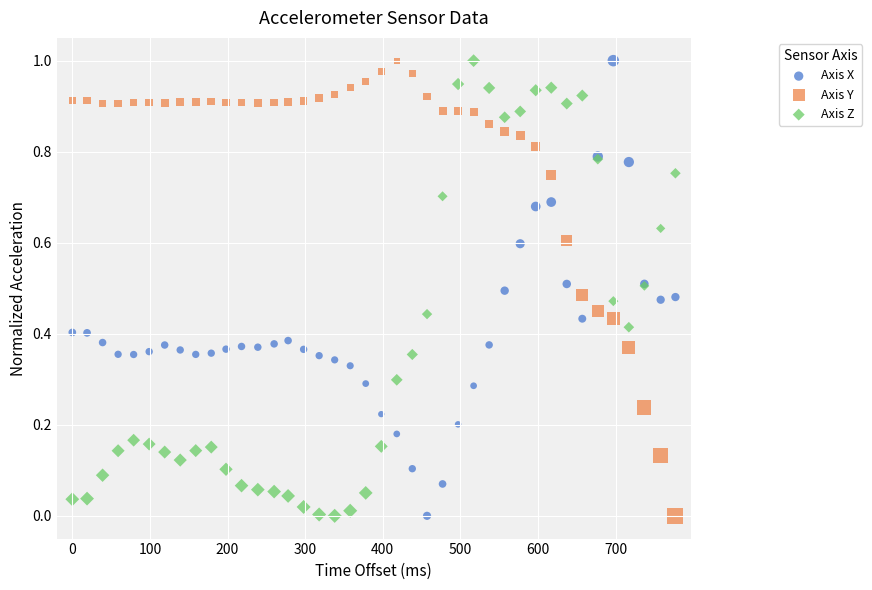

What is the X range (max minus min) for the scatter plot?

777.0